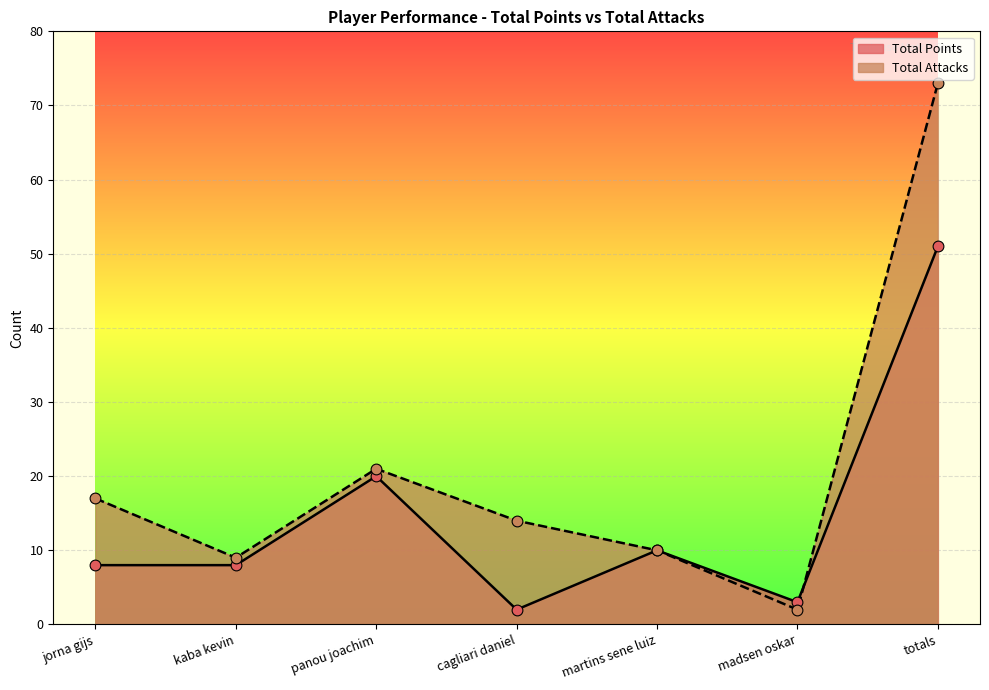

At how many categories does at least one series exceed 51?

1